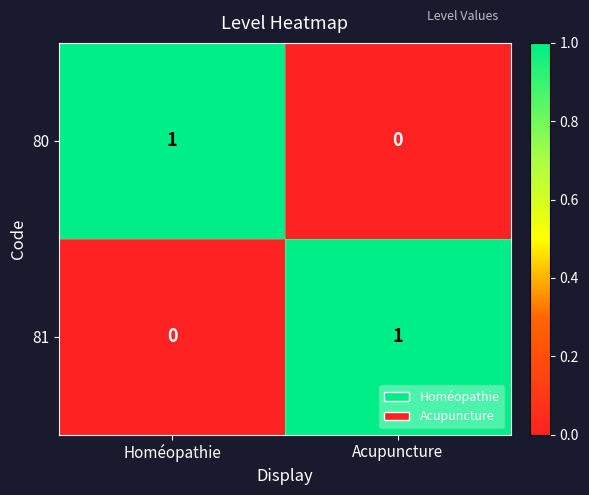

Is the value of 80 at Acupuncture greater than the value of 81 at Acupuncture?

No